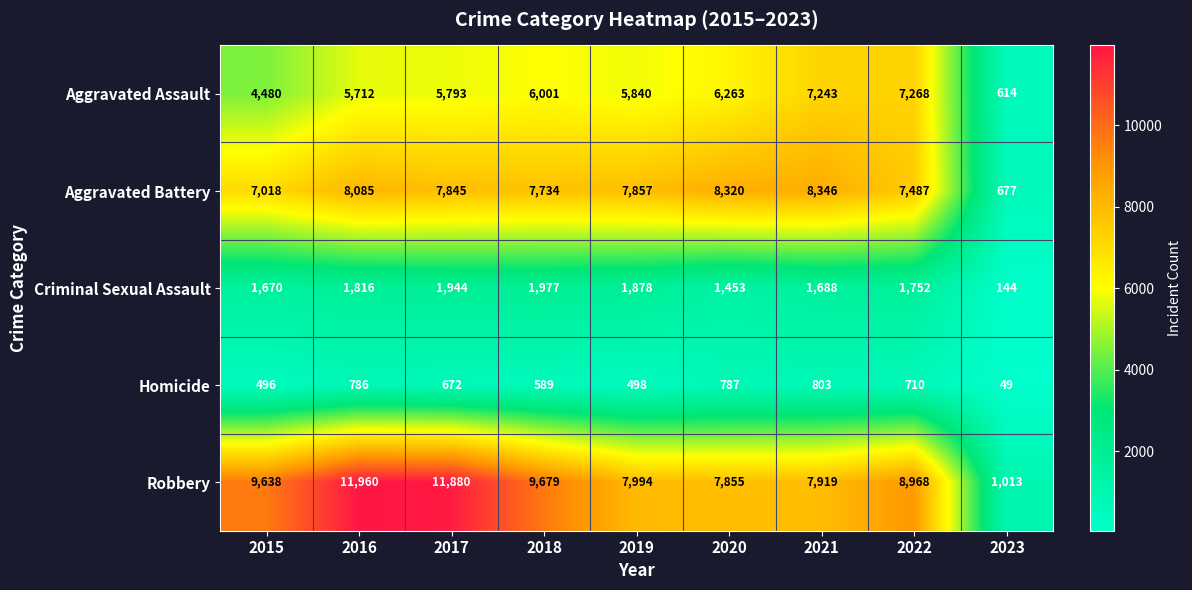

What is the sum of the Homicide values at 2022 and 2018?

1299